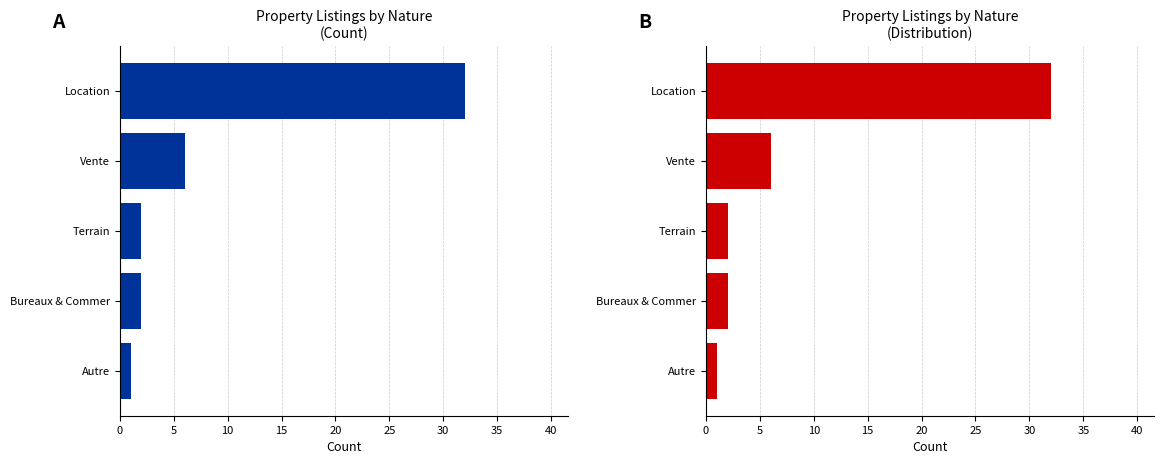

True or false: Location has a value of 8 at Vente.

False